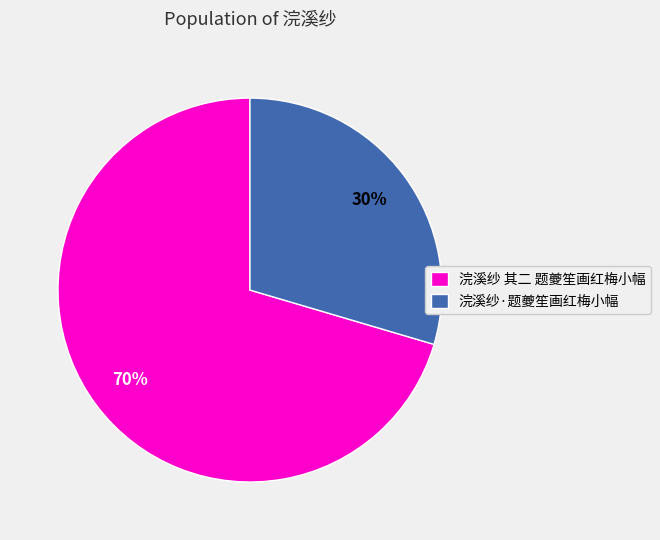

The 浣溪纱·题夔笙画红梅小幅 slice represents 30% of the pie. True or false?

True